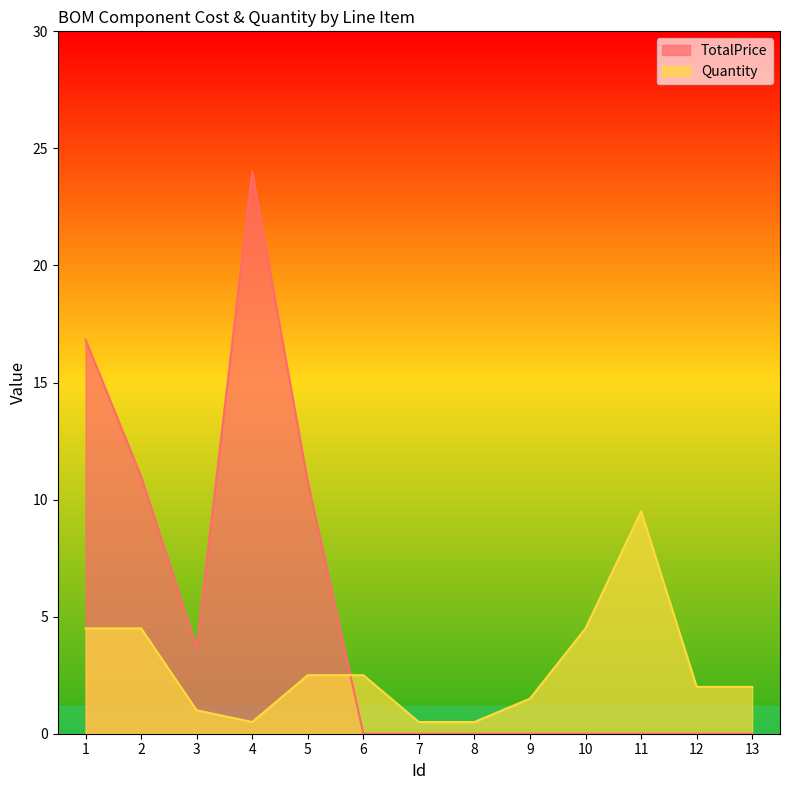

What is the average value of the TotalPrice series?

5.1